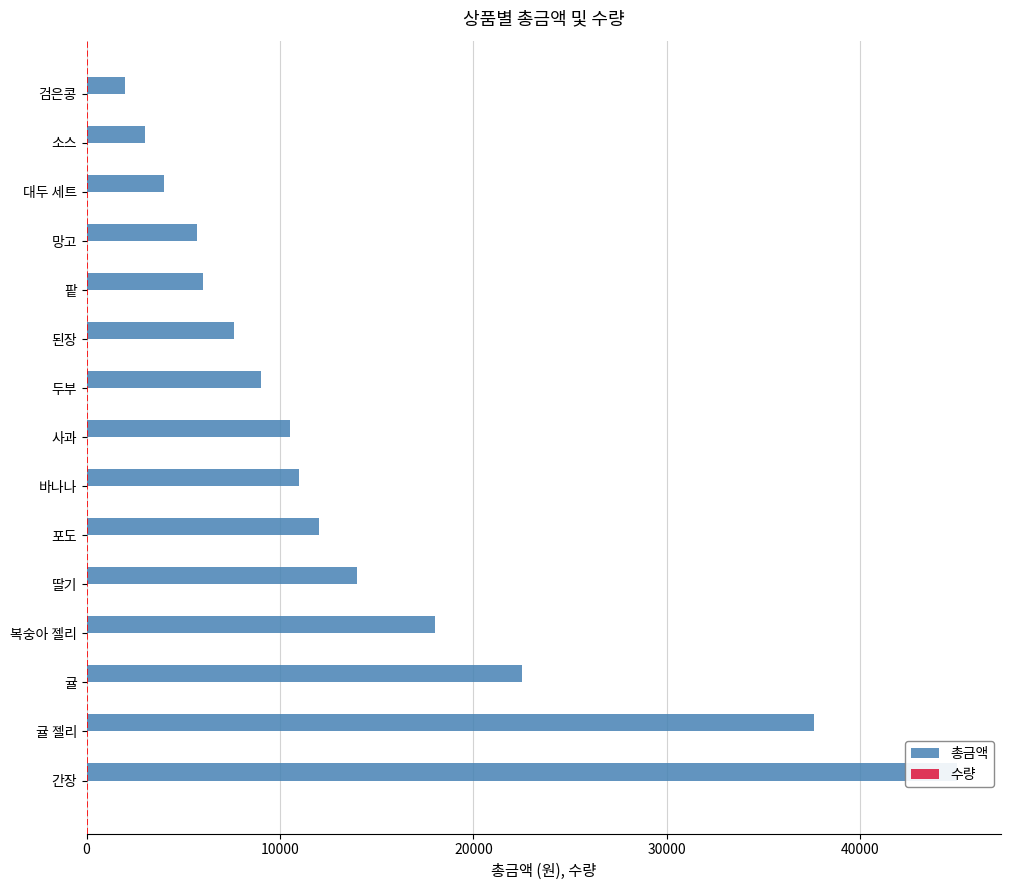

List the series in order of their peak value, highest first.

총금액, 수량